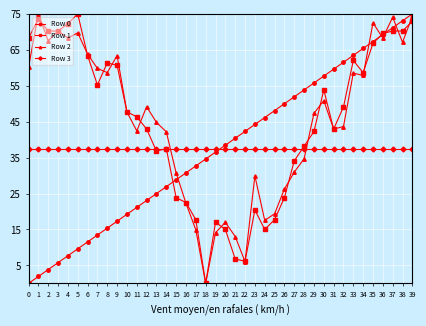

Does the chart display data point markers on the line(s)?

Yes